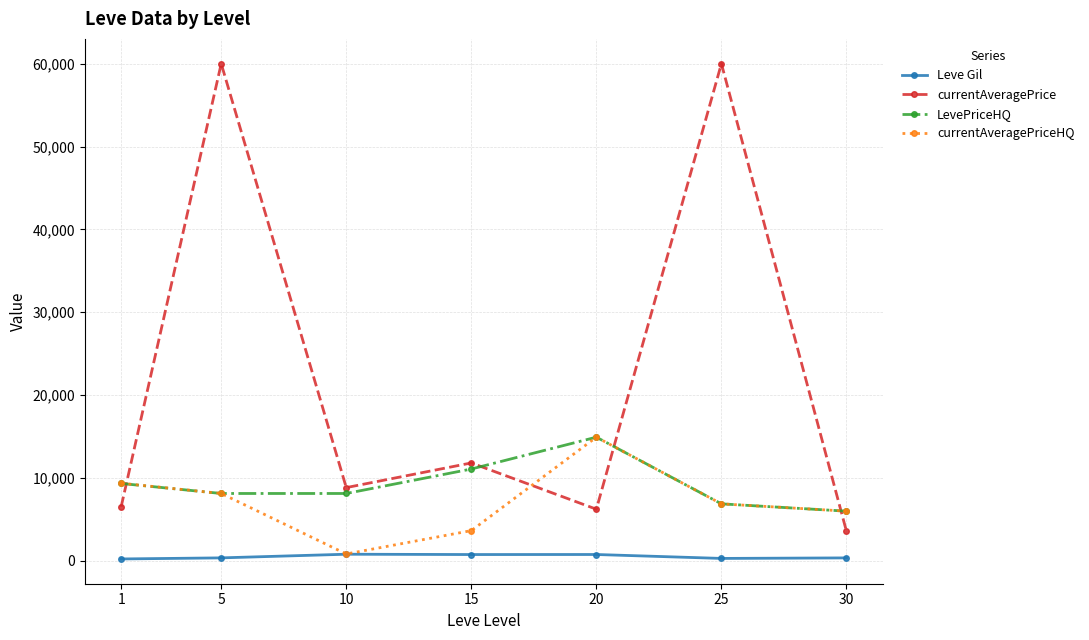

At which label does currentAveragePrice first exceed 8842?

5